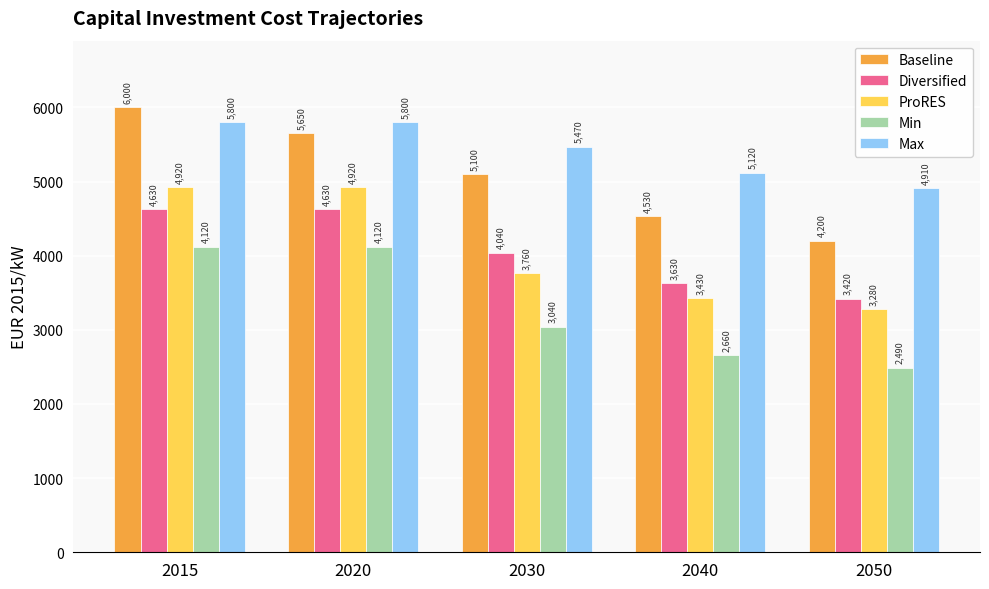

What is the maximum value for Min?

4120